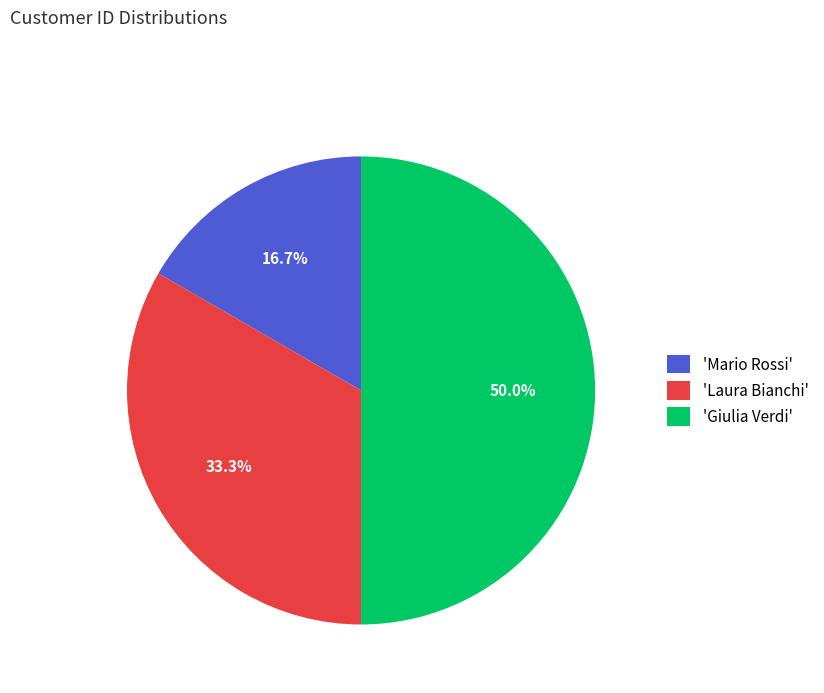

Which category has the biggest portion of the pie?

'Giulia Verdi'